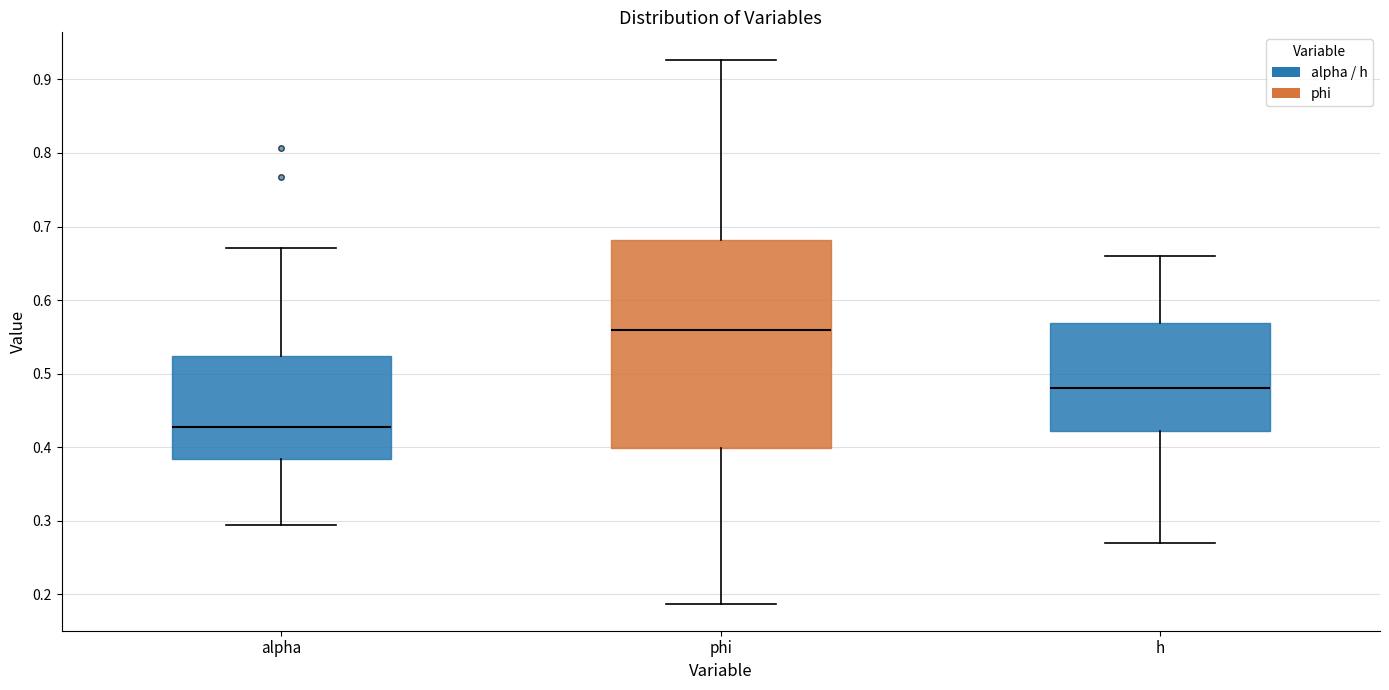

Reading left to right, read every box against the y-axis: the position of its median line, the range the box covers, and the ends of its whiskers. The values are not printed on the chart, so give them approximately, as read against the axis.

alpha: median 0.43, box 0.38 to 0.52, whiskers 0.29 to 0.67
phi: median 0.56, box 0.40 to 0.68, whiskers 0.19 to 0.93
h: median 0.48, box 0.42 to 0.57, whiskers 0.27 to 0.66